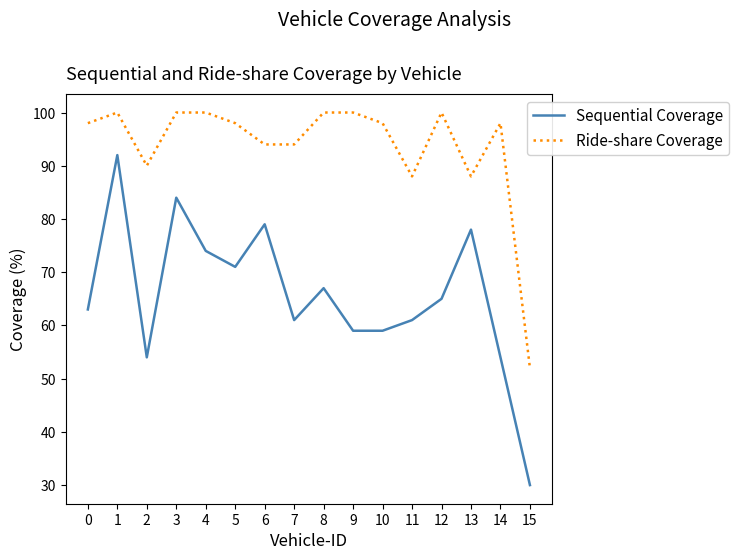

True or false: Ride-share Coverage and Sequential Coverage cross at least once.

False